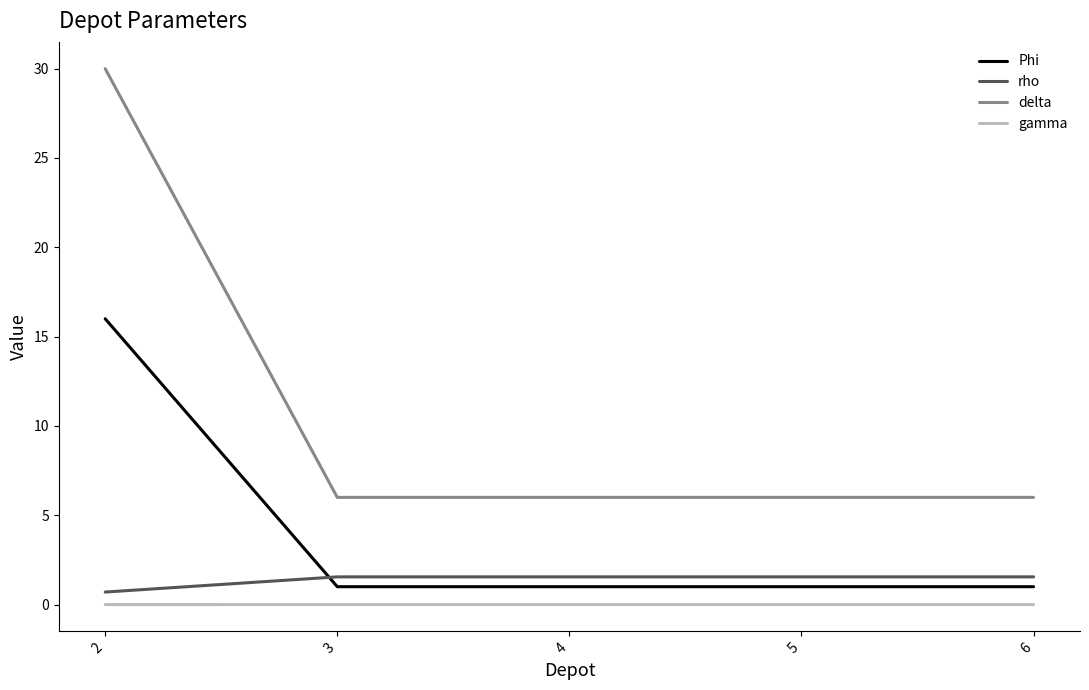

Which series has the widest spread of values?

delta